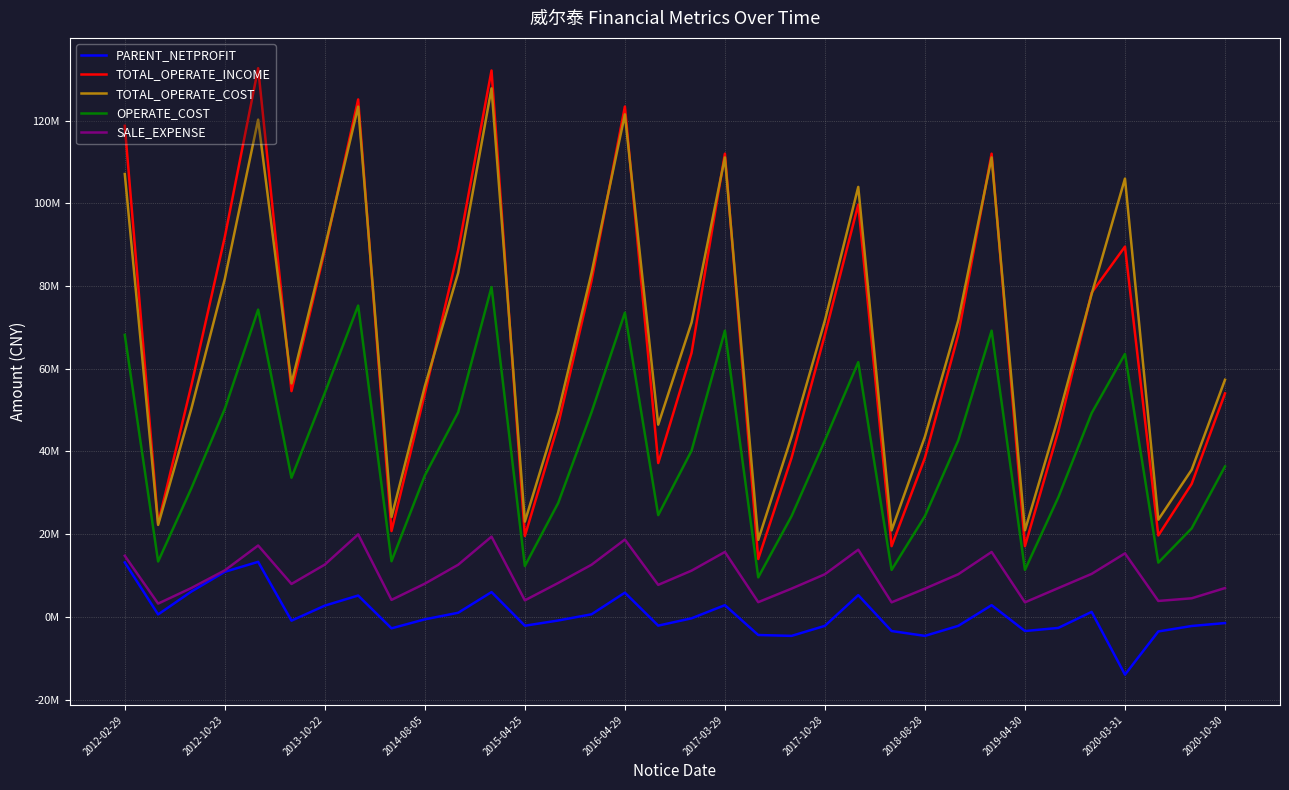

True or false: TOTAL_OPERATE_INCOME and SALE_EXPENSE cross at least once.

False